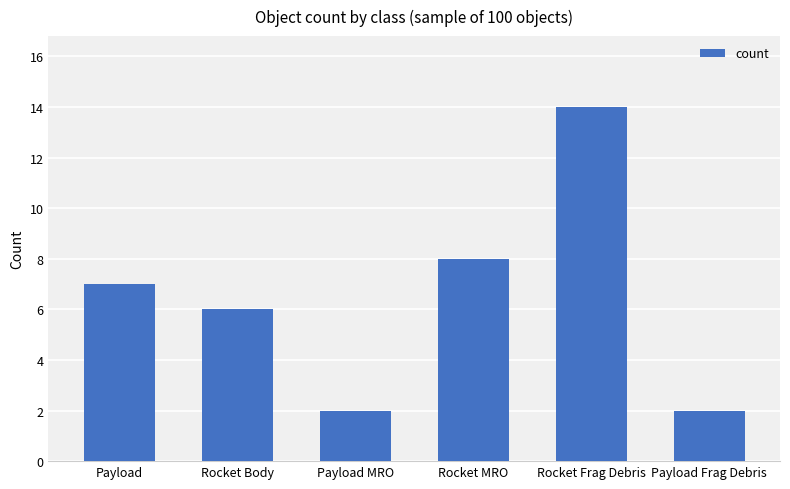

What is the label of the 1st bar from the right?

Payload Frag Debris